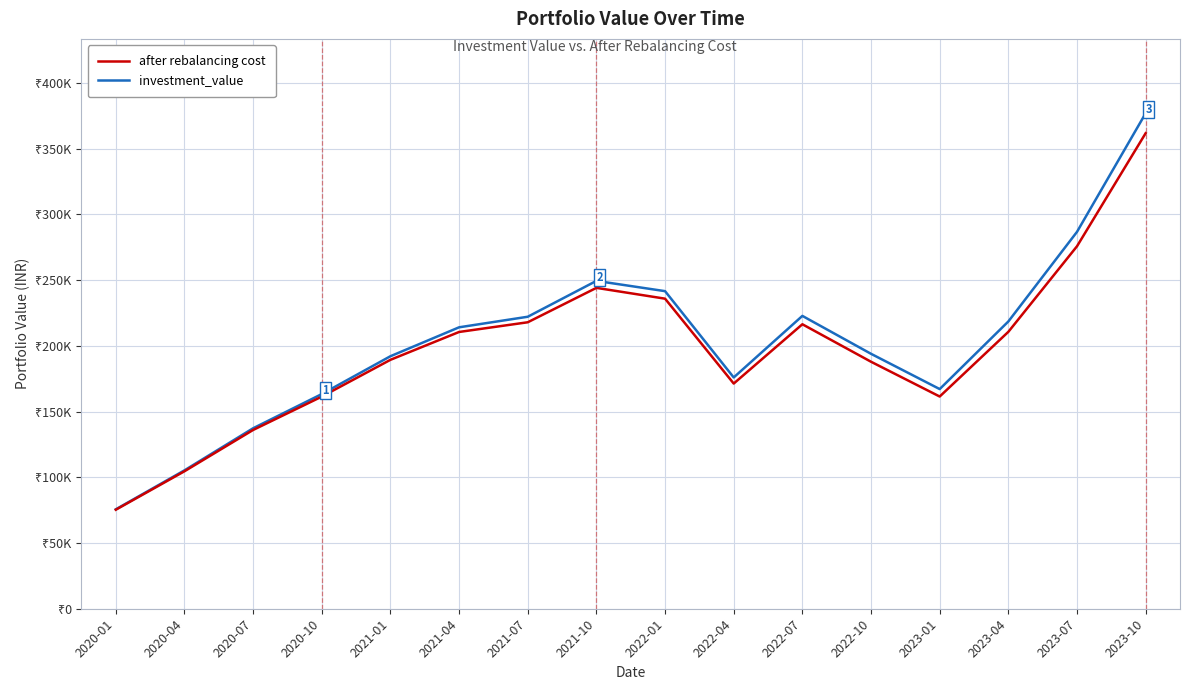

Does the chart display data point markers on the line(s)?

No